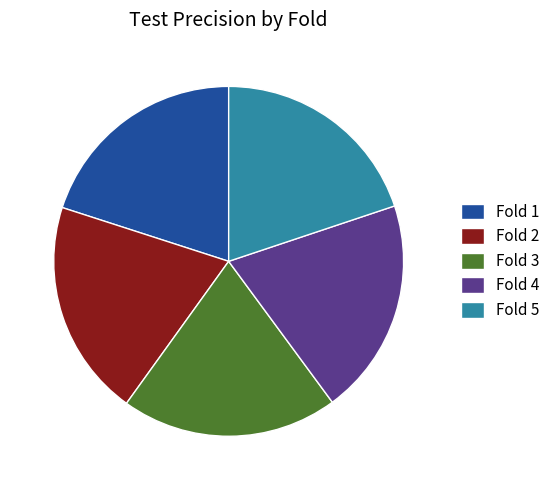

Combined, do Fold 4 and Fold 1 account for over 50%?

No